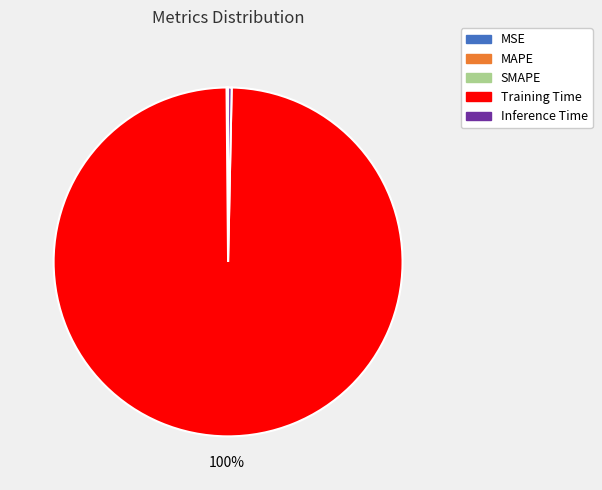

Which category accounts for the majority?

Training Time